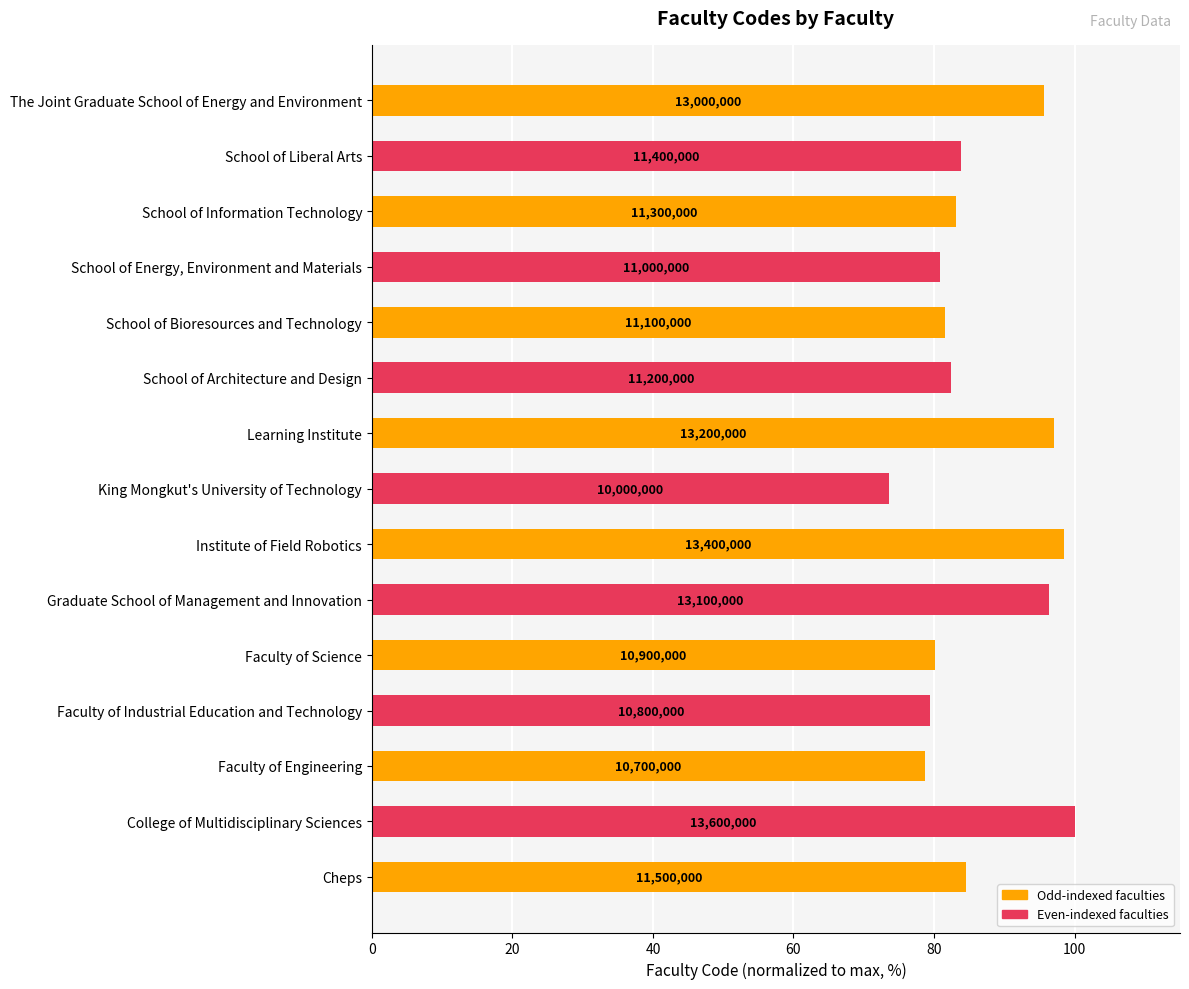

How many bars are there in total?

15